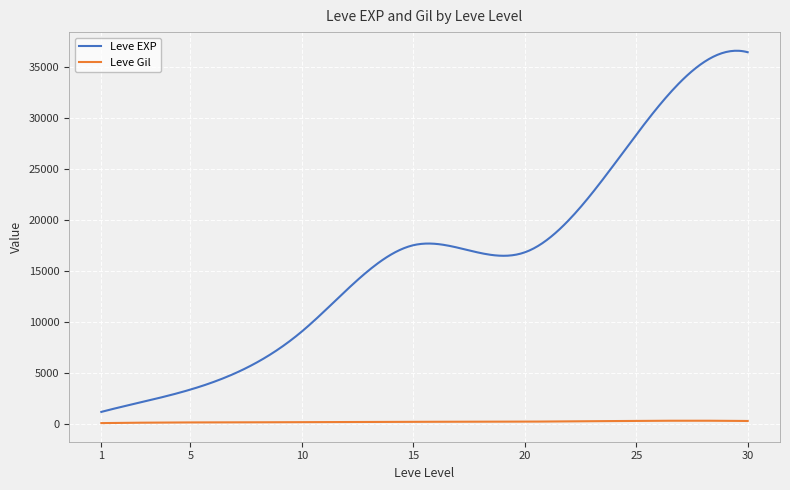

Is this an area chart (filled region under the line)?

No